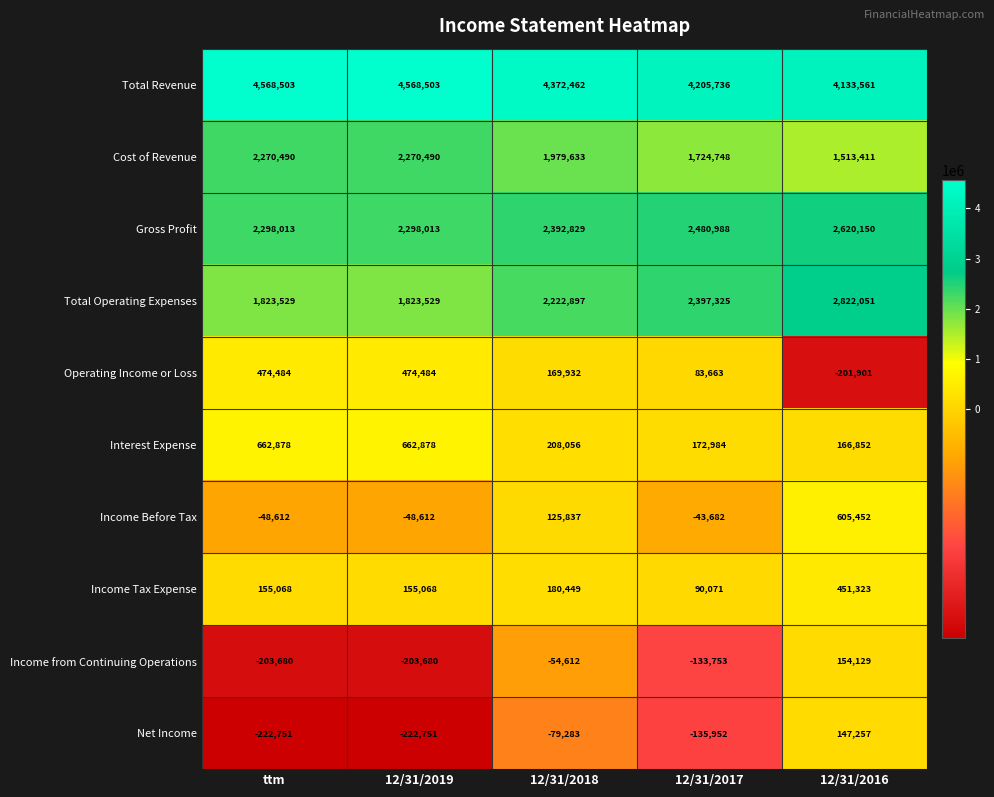

Which series has the largest total across all categories?

Total Revenue